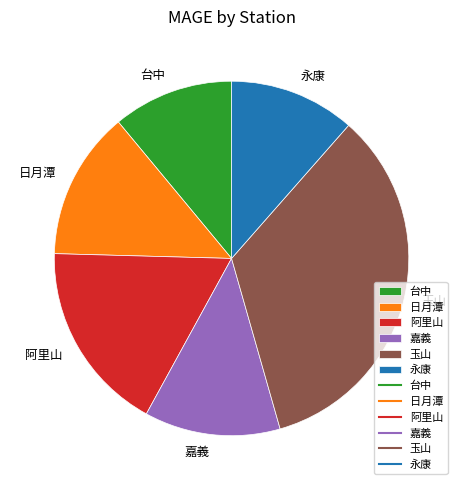

What is the largest slice in the pie chart?

玉山